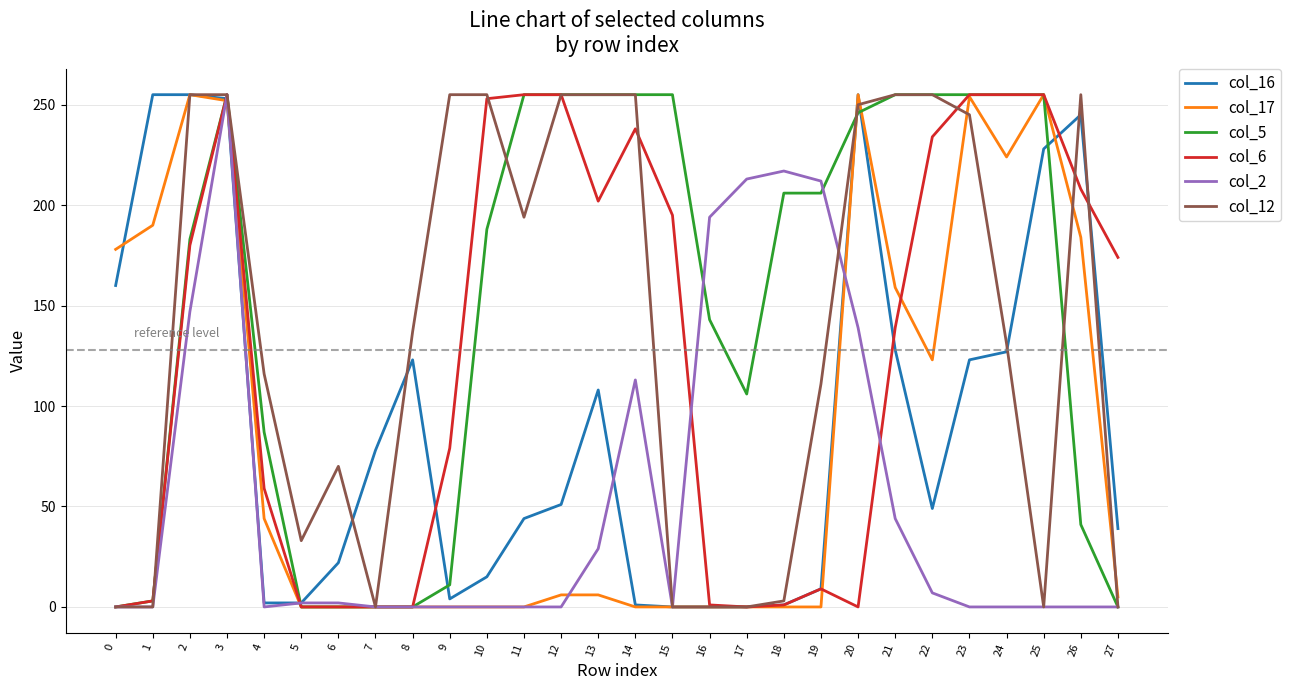

The value of col_2 at 27 is 144. True or false?

False